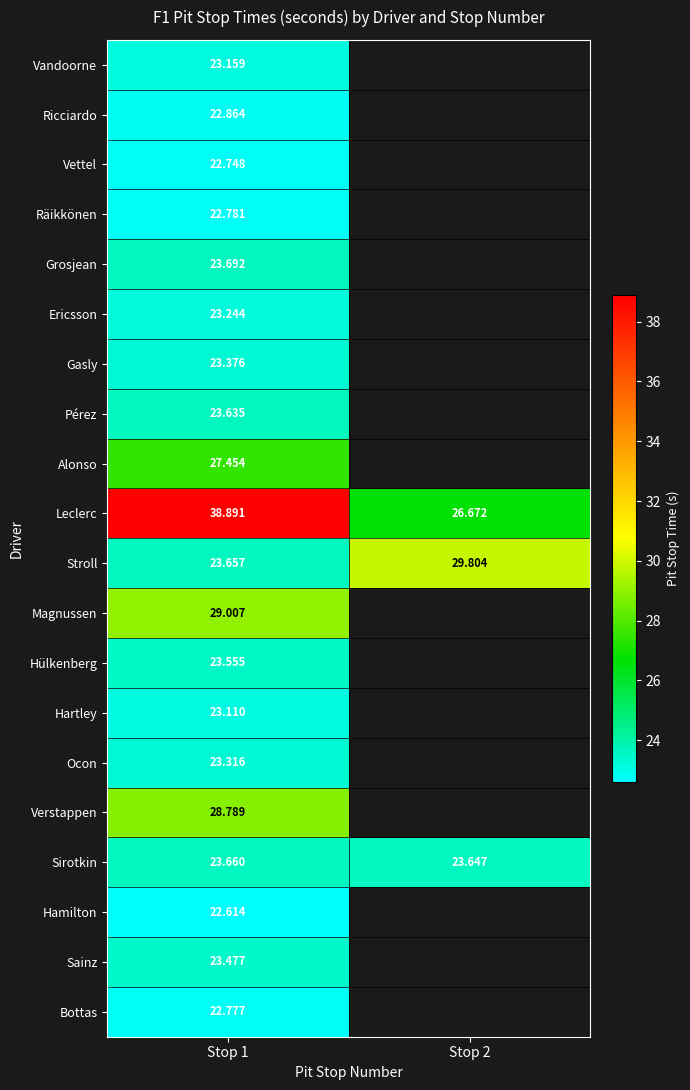

Is the value of Stroll at Stop 2 greater than the value of Verstappen at Stop 1?

Yes